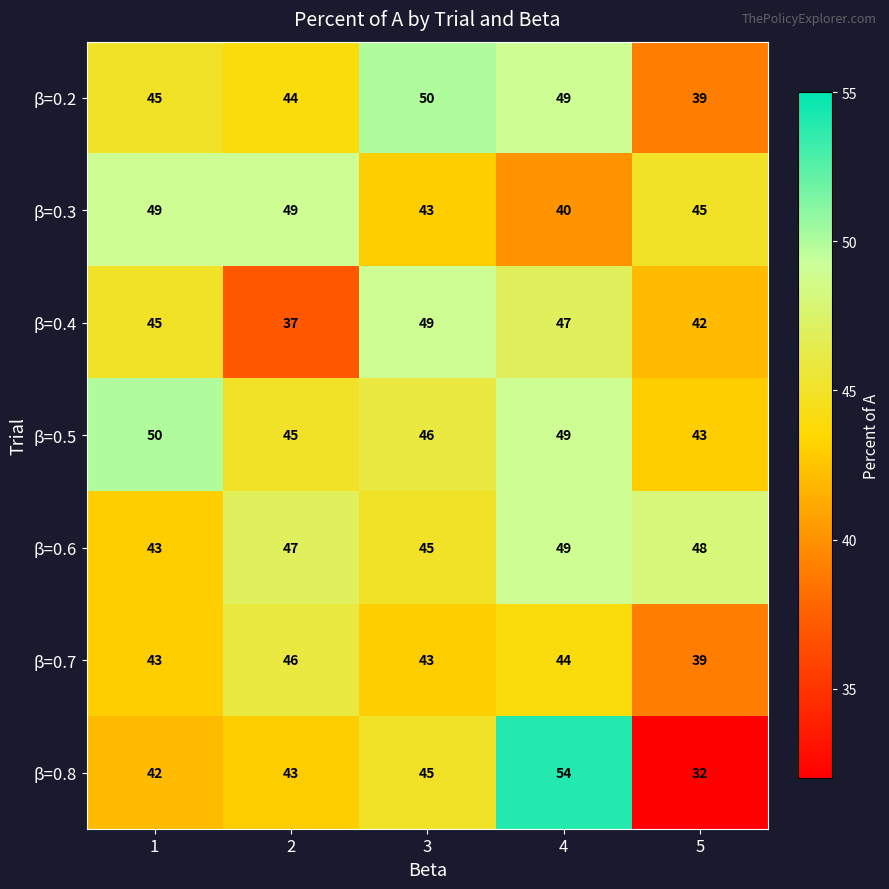

The value of β=0.5 at 2 is 26. True or false?

False